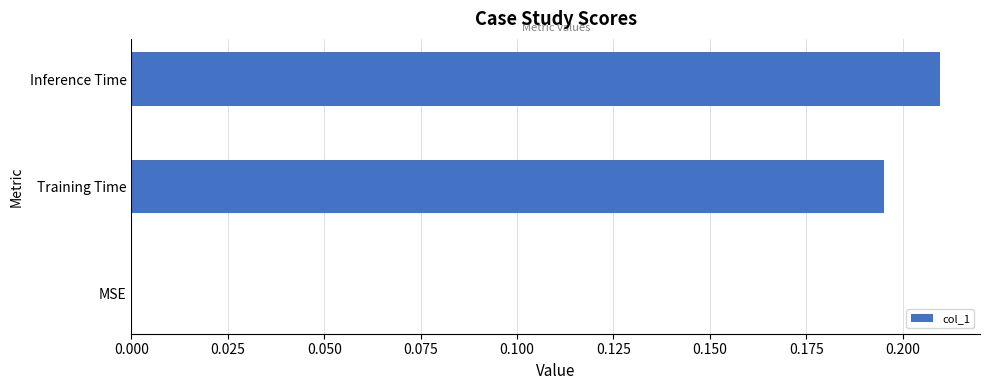

What is the sum of the values at Training Time and Inference Time?

0.4